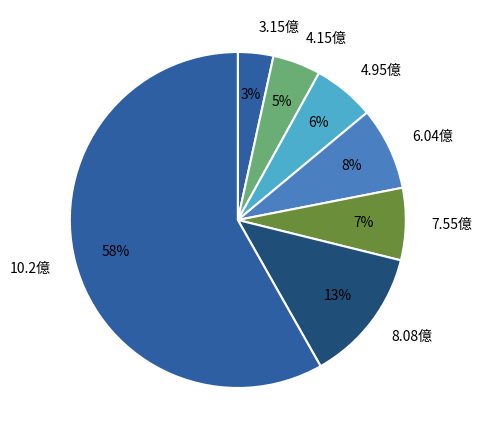

Rank the categories by value from lowest to highest.

3.15億, 4.15億, 4.95億, 7.55億, 6.04億, 8.08億, 10.2億